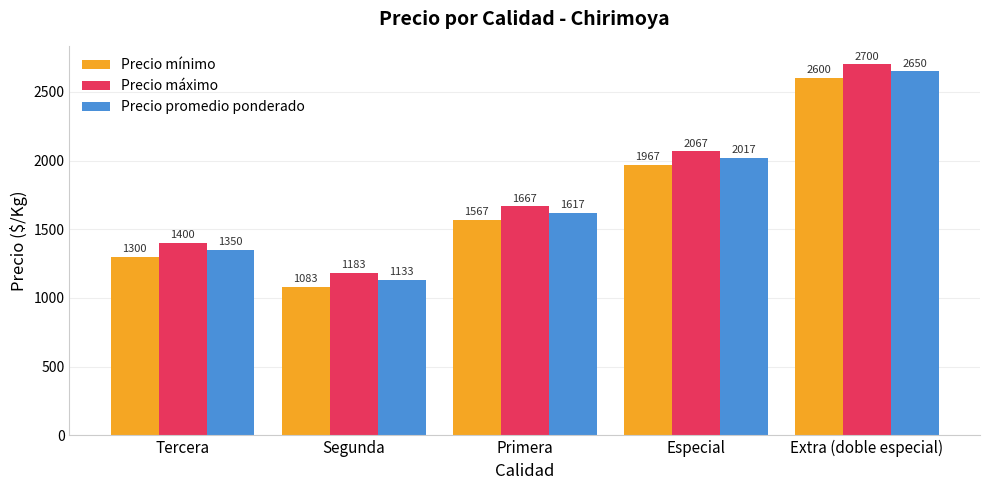

Rank the series at Tercera from highest to lowest value.

Precio máximo, Precio promedio ponderado, Precio mínimo